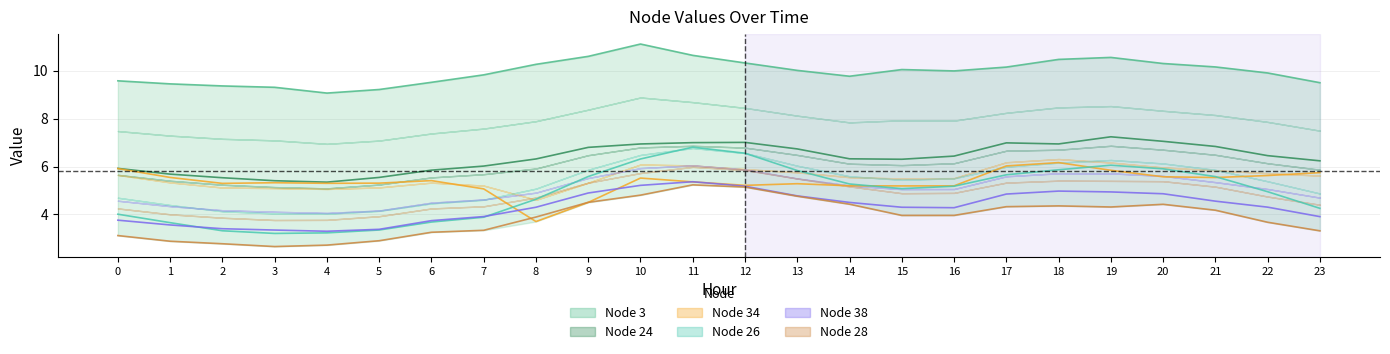

Which category has the highest value in the Node 26 series?

11